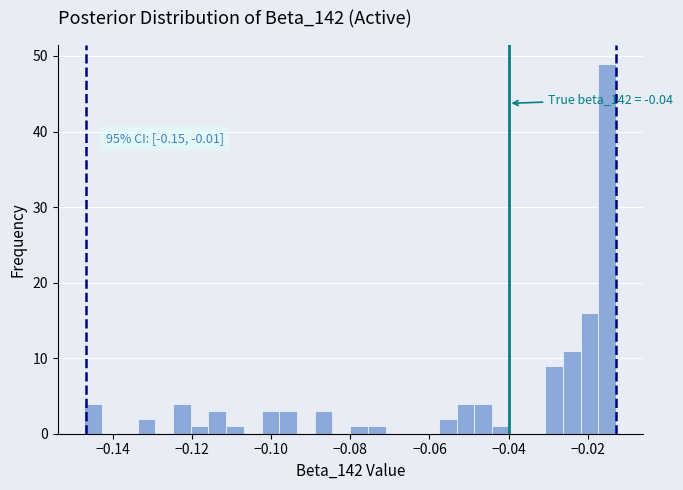

Around what value on the x-axis is the tallest bar? Give the approximate position of its centre, as read against the axis.

-0.016